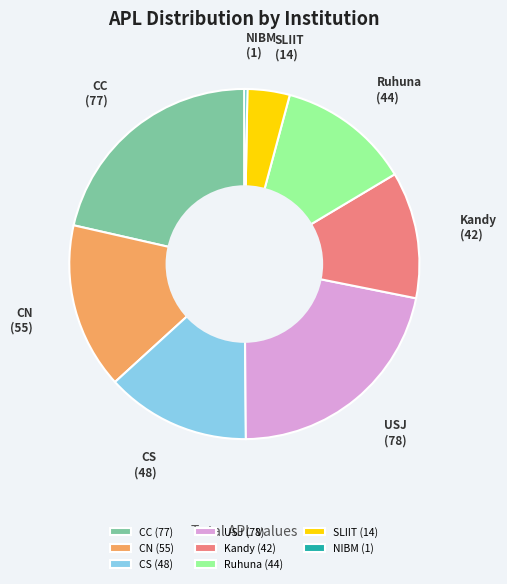

True or false: Kandy accounts for 12% of the total.

True